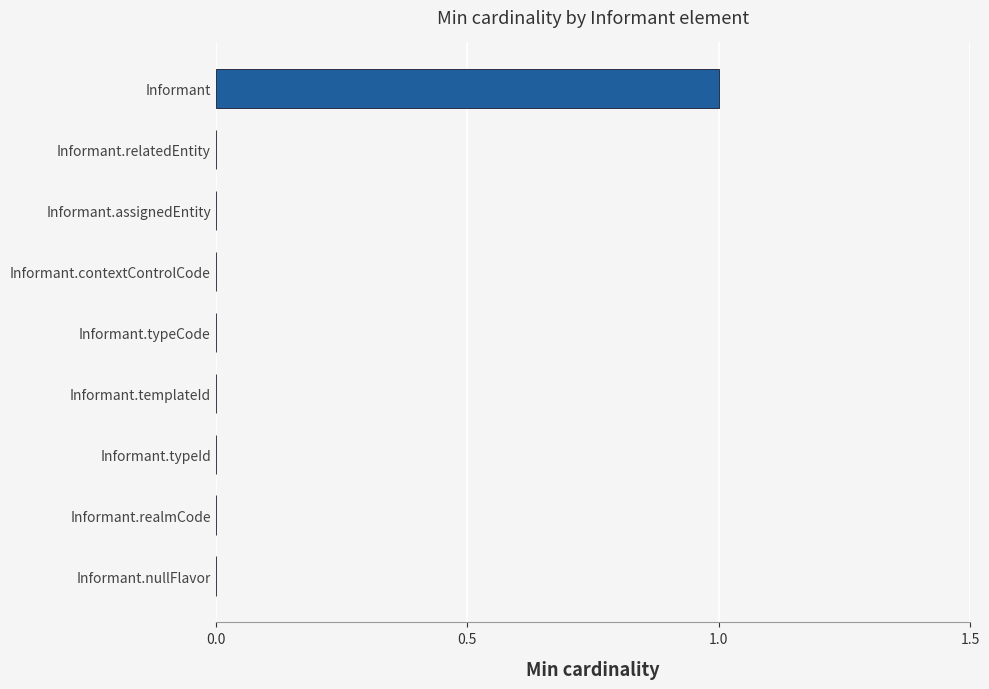

How many categories are shown in the chart?

9